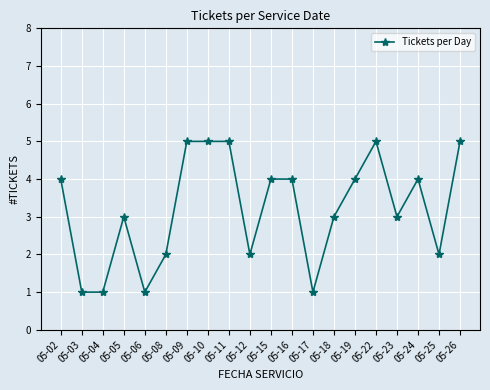

Reading left to right, transcribe all the data shown in this chart.

4	1	1	3	1	2	5	5	5	2	4	4	1	3	4	5	3	4	2	5